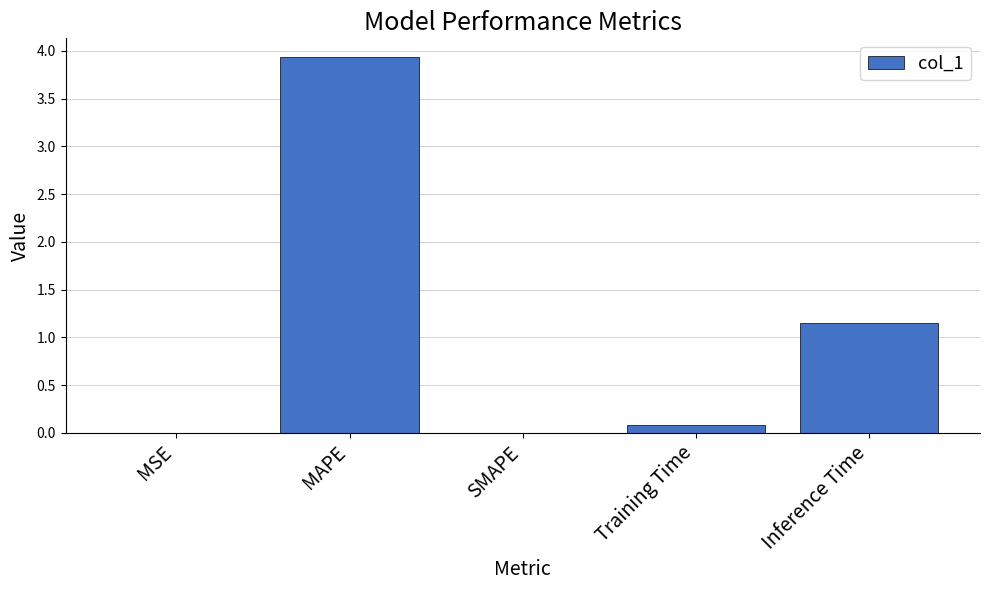

What is the maximum value shown in the chart?

3.9